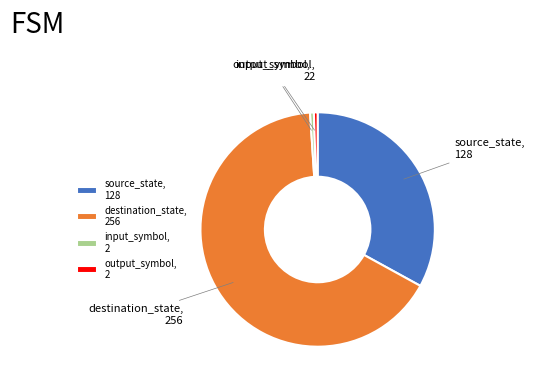

What is the largest slice in the pie chart?

destination_state